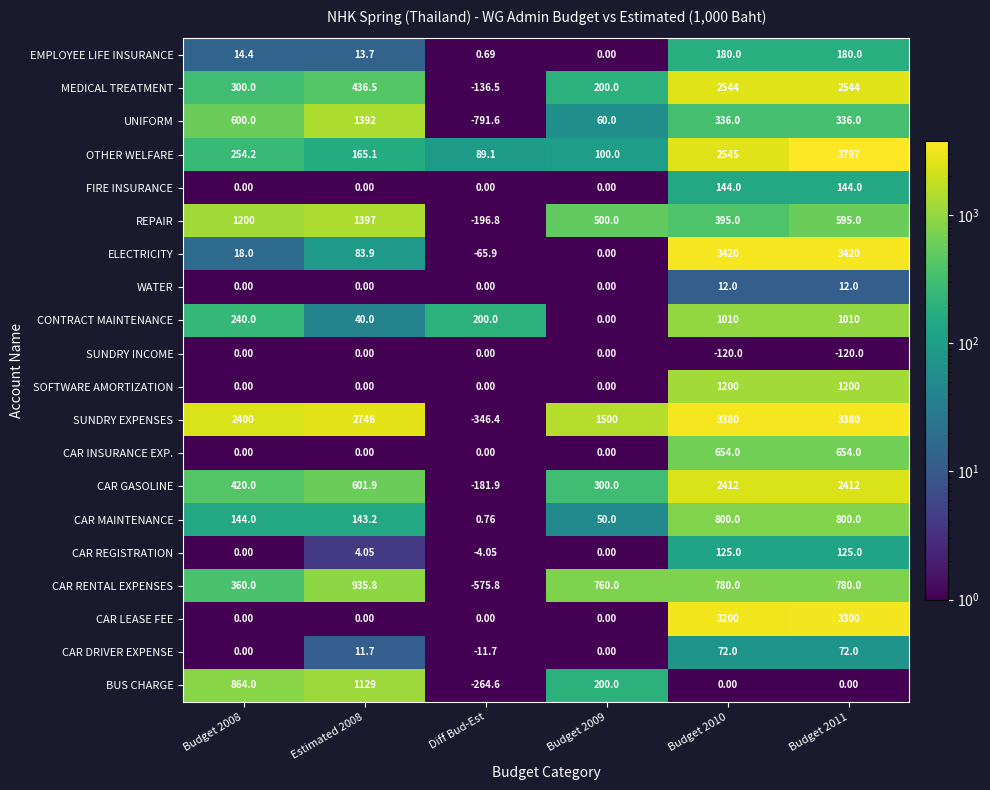

Which category has the lowest value in the CAR DRIVER EXPENSE series?

Diff Bud-Est